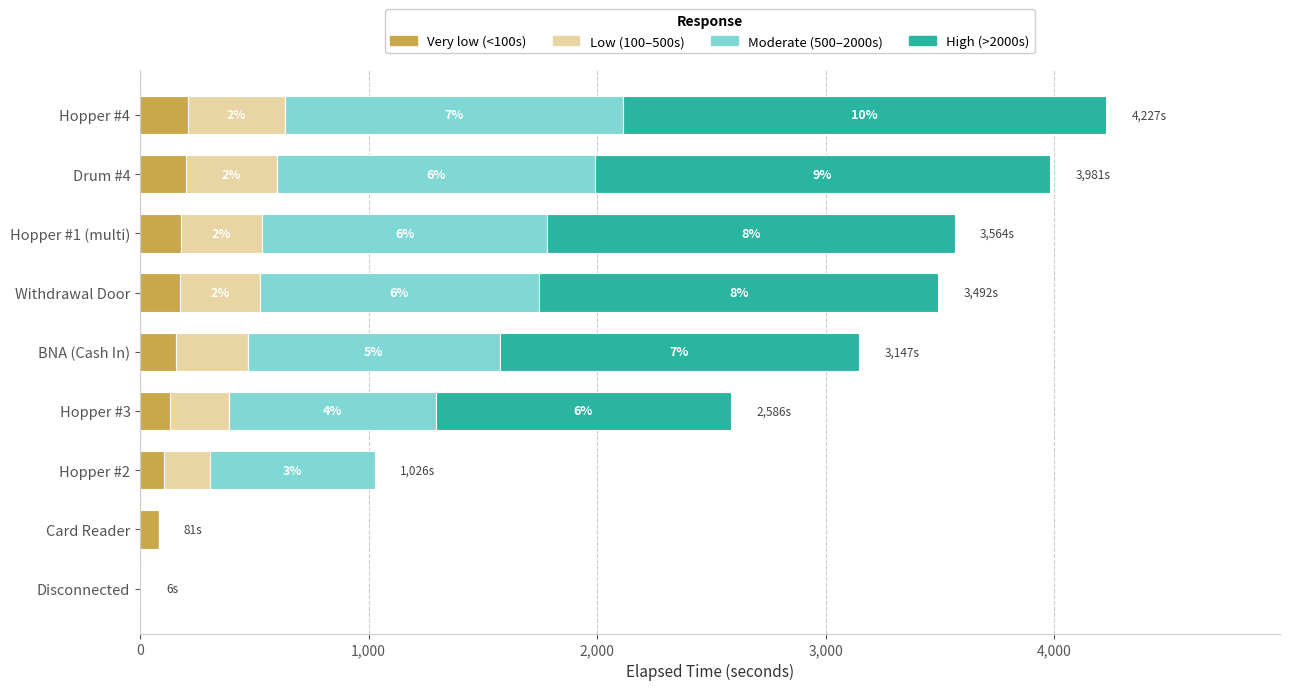

What is the total value across all series at Hopper #2?

1026.0